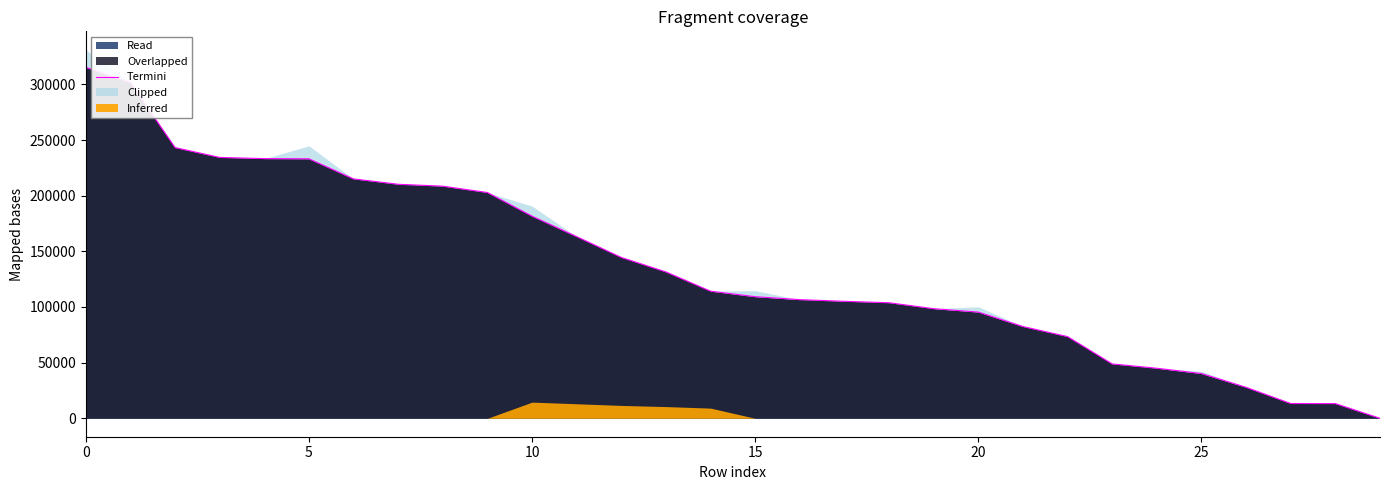

True or false: the data shows 117257.4 at 9.

False